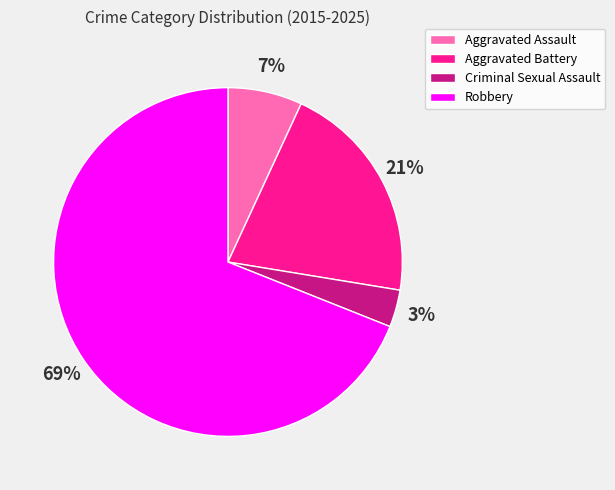

Which slice is the largest?

Robbery